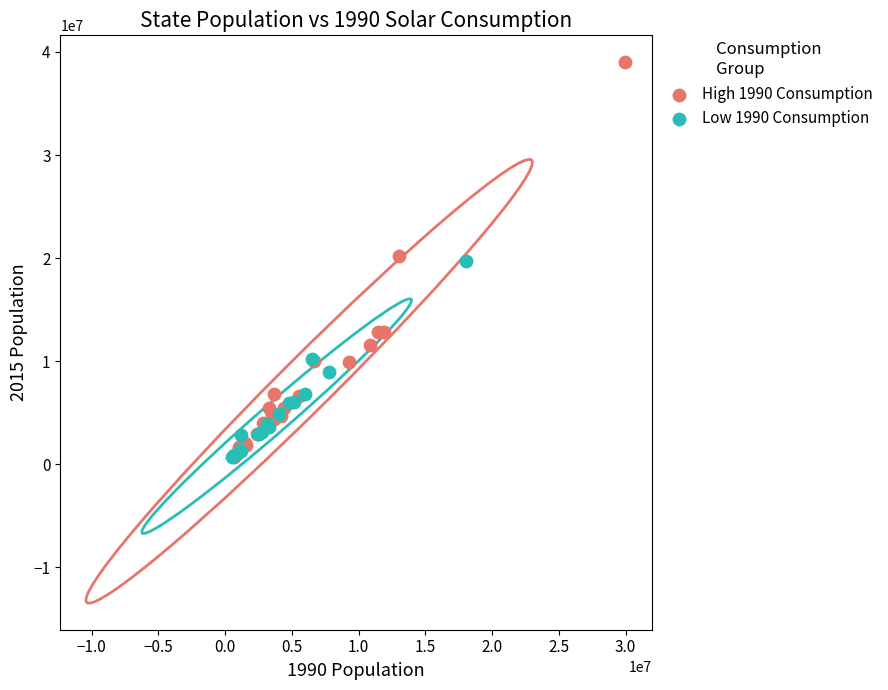

Which series contains the highest Y value?

High 1990 Consumption